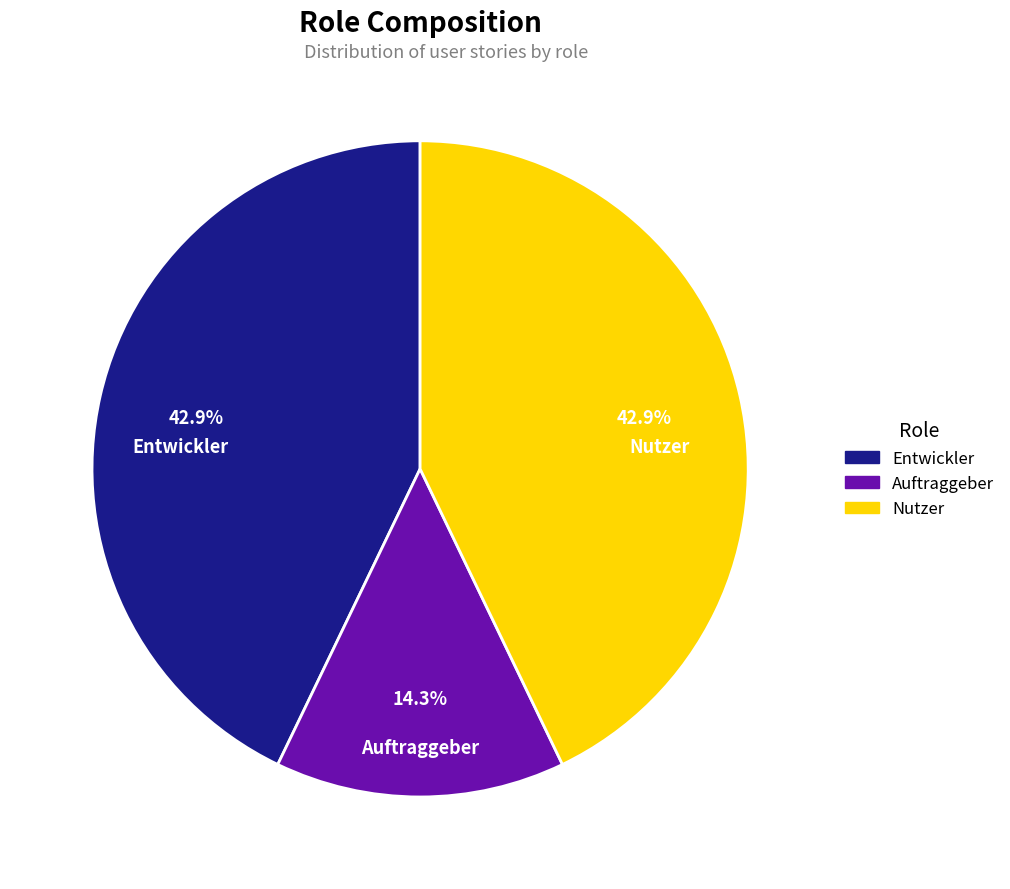

Which slice is the smallest?

Auftraggeber